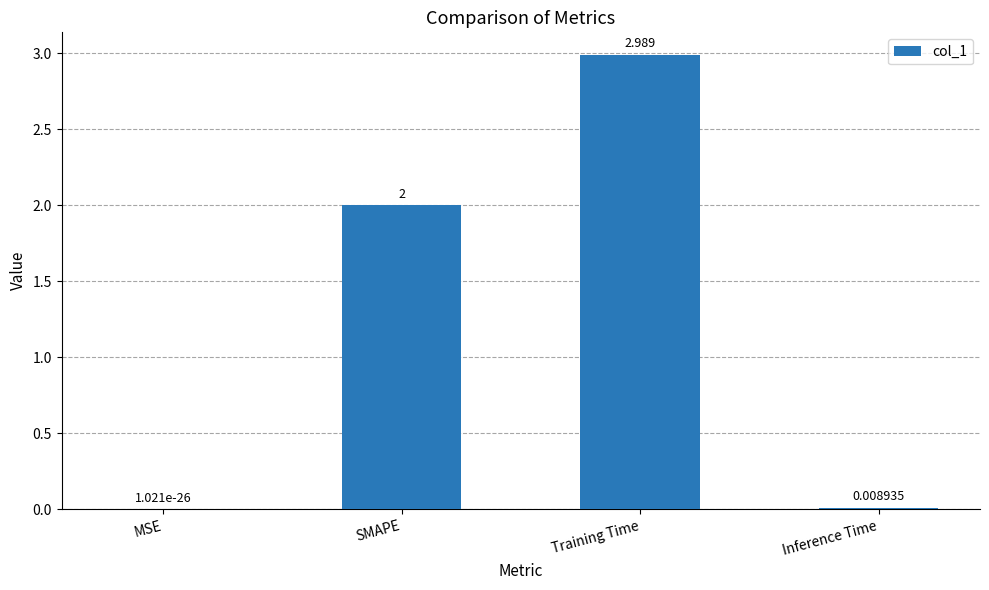

At which category does the chart reach its peak across all series?

Training Time